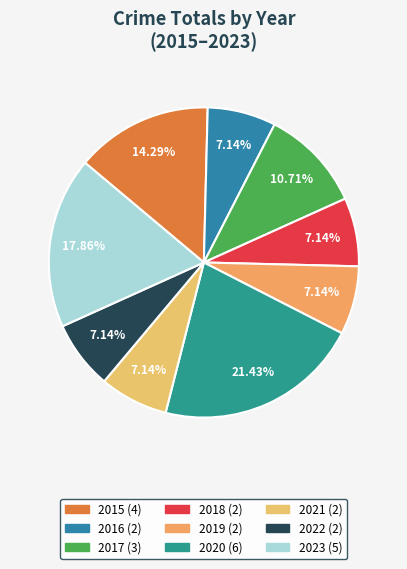

Does 2020 account for over 50% of the chart?

No